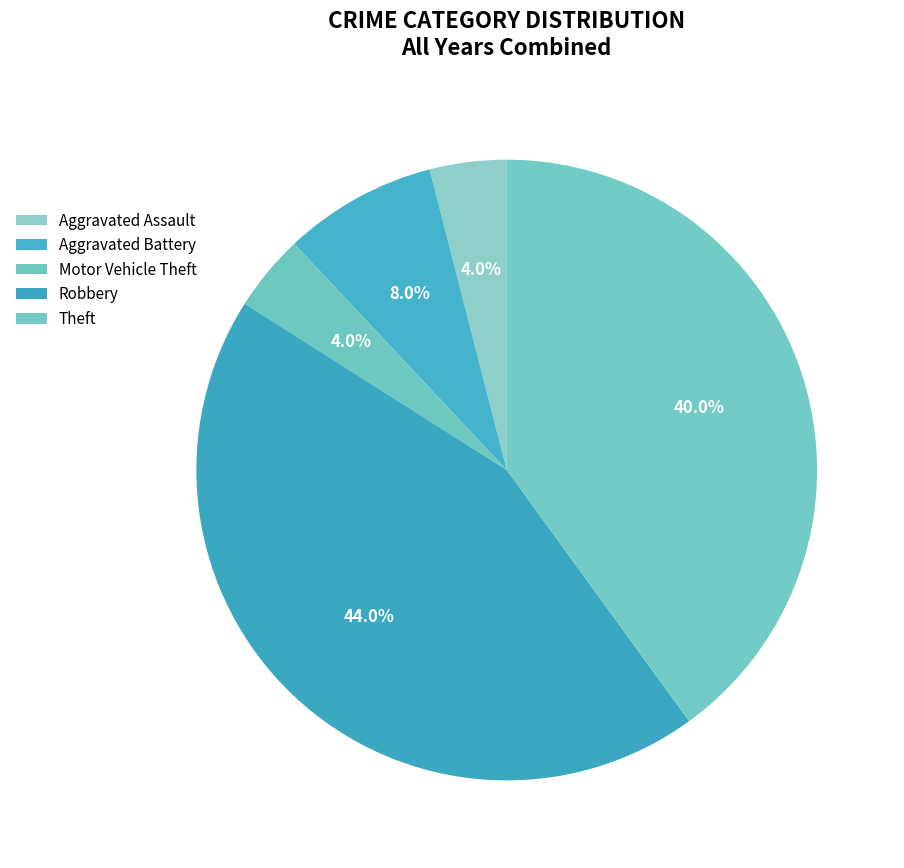

To the nearest percent, what portion does Robbery represent?

44%